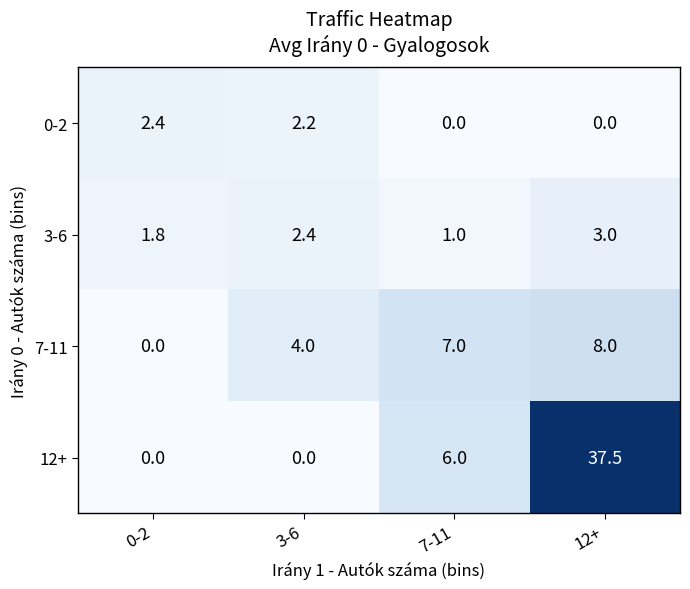

At 3-6, list the series in order from largest to smallest.

7-11, 3-6, 0-2, 12+